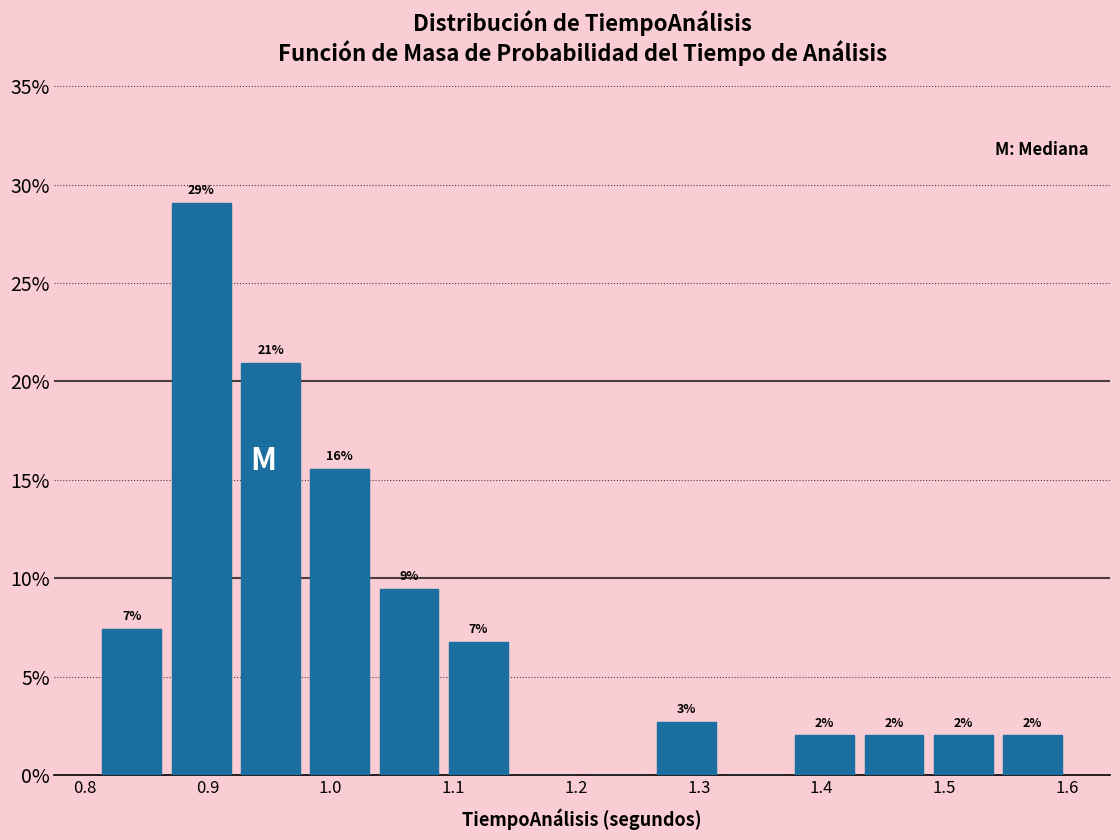

Over which range of the x-axis is the bar tallest?

0.87 to 0.92